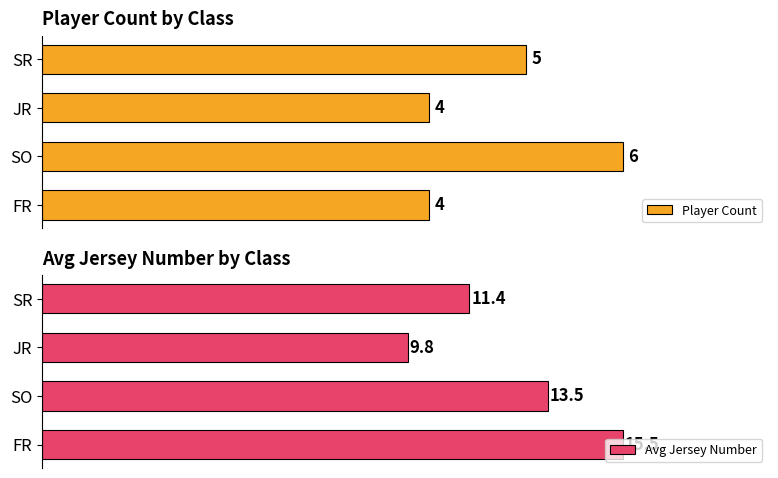

What is the lowest value of the Player Count series?

4.0